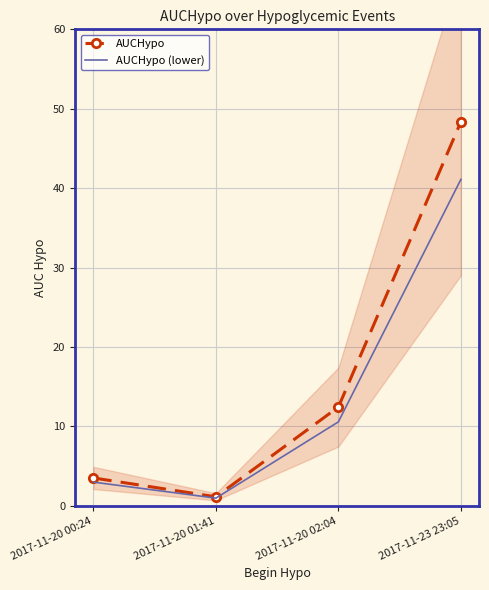

The AUCHypo (lower) series shows 3.3 at 2017-11-20 02:04. True or false?

False